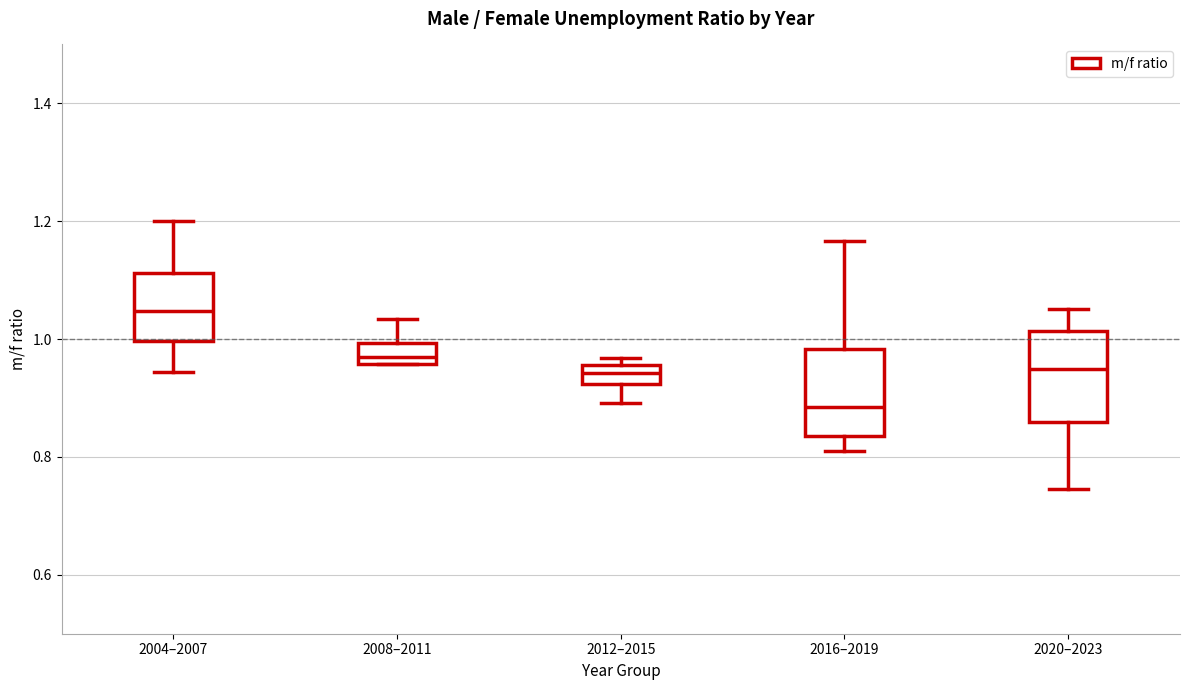

Reading left to right, read every box against the y-axis: the position of its median line, the range the box covers, and the ends of its whiskers. The values are not printed on the chart, so give them approximately, as read against the axis.

2004–2007: median 1.04, box 1.00 to 1.12, whiskers 0.94 to 1.20
2008–2011: median 0.96 (just above the box's lower edge), box 0.96 to 1.00, whiskers 0.96 to 1.04
2012–2015: median 0.94, box 0.92 to 0.96, whiskers 0.90 to 0.96 (just above the box's upper edge)
2016–2019: median 0.88, box 0.84 to 0.98, whiskers 0.80 to 1.16
2020–2023: median 0.94, box 0.86 to 1.02, whiskers 0.74 to 1.06